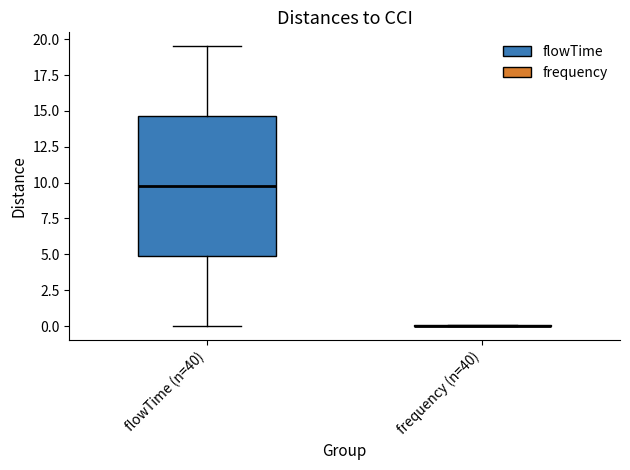

Reading left to right, transcribe this box plot: for each box, give where its median line is, the range the box spans, and where its two whiskers end, as read against the y-axis. The values are not printed on the chart, so give them approximately, as read against the axis.

flowTime (n=40): median 10.0, box 5.0 to 14.5, whiskers 0.0 to 19.5
frequency (n=40): box collapsed to a line at 0.0, whiskers 0.0 to 0.0